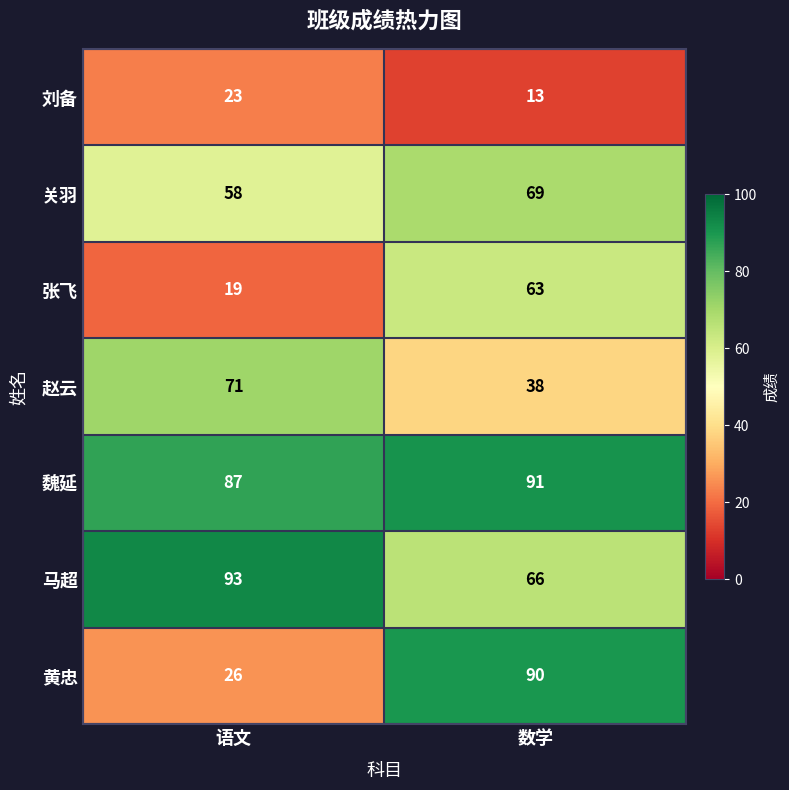

Is it true that 刘备 equals 7 at 数学?

False